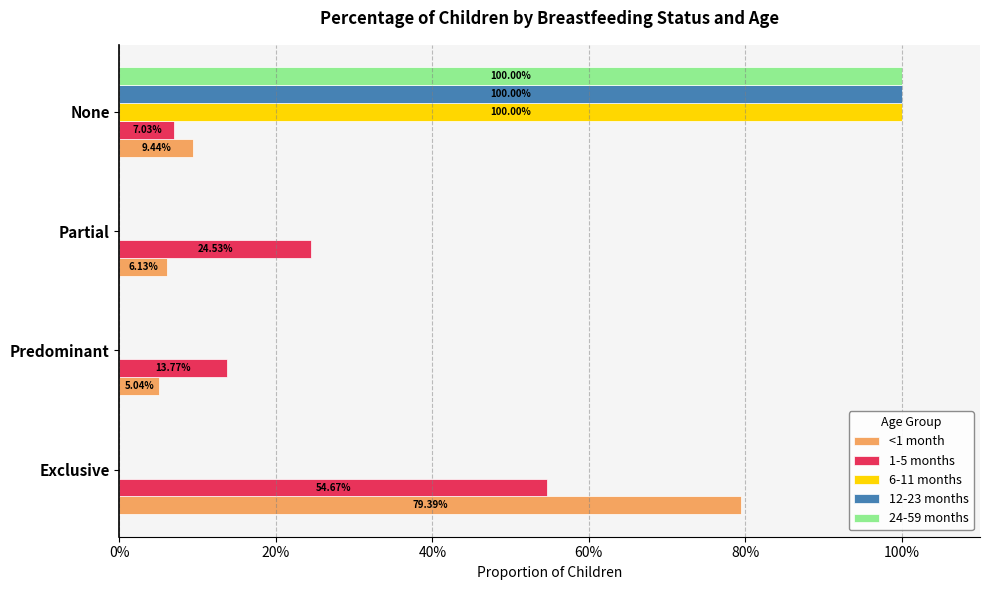

What are all the series names shown in the legend?

<1 month, 1-5 months, 6-11 months, 12-23 months, 24-59 months